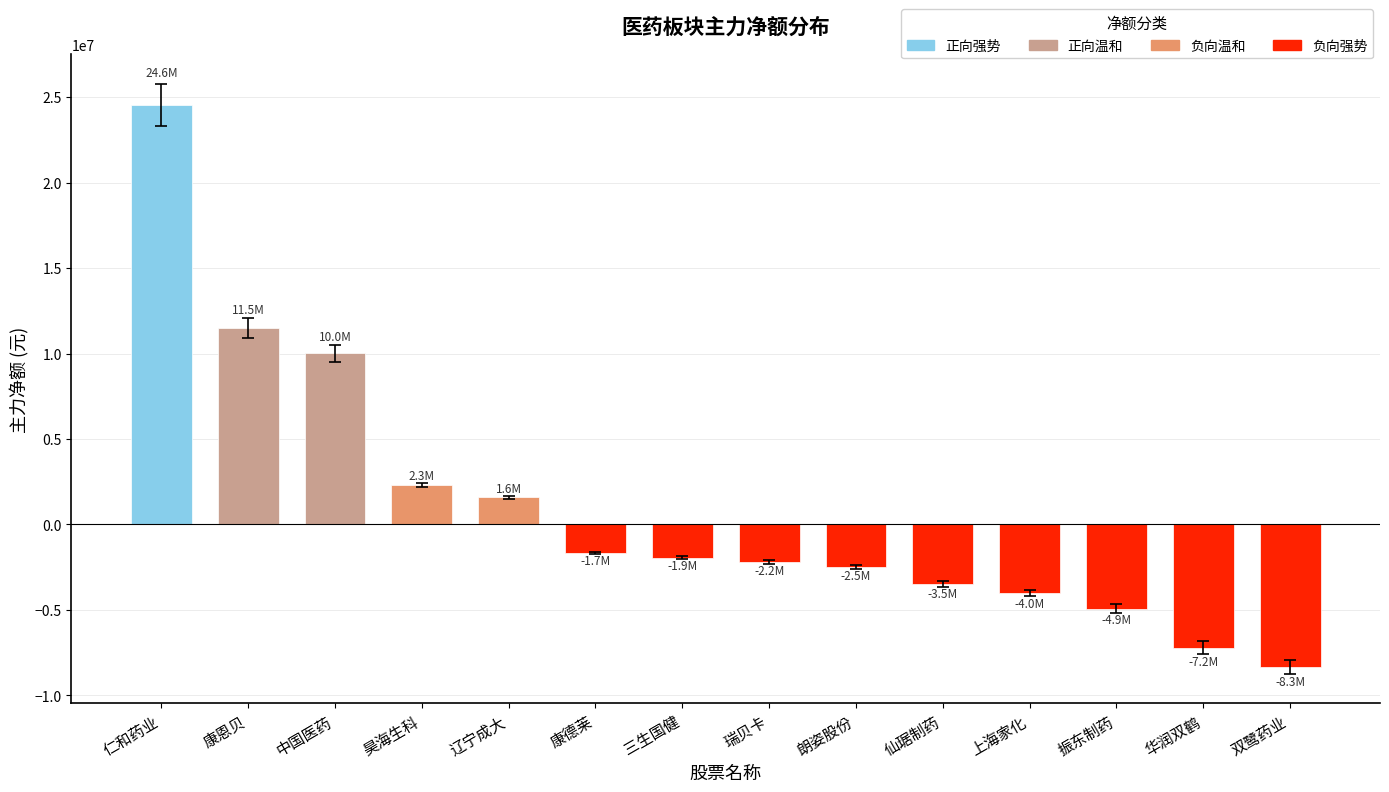

Is it true that the value at 昊海生科 is 876167?

False